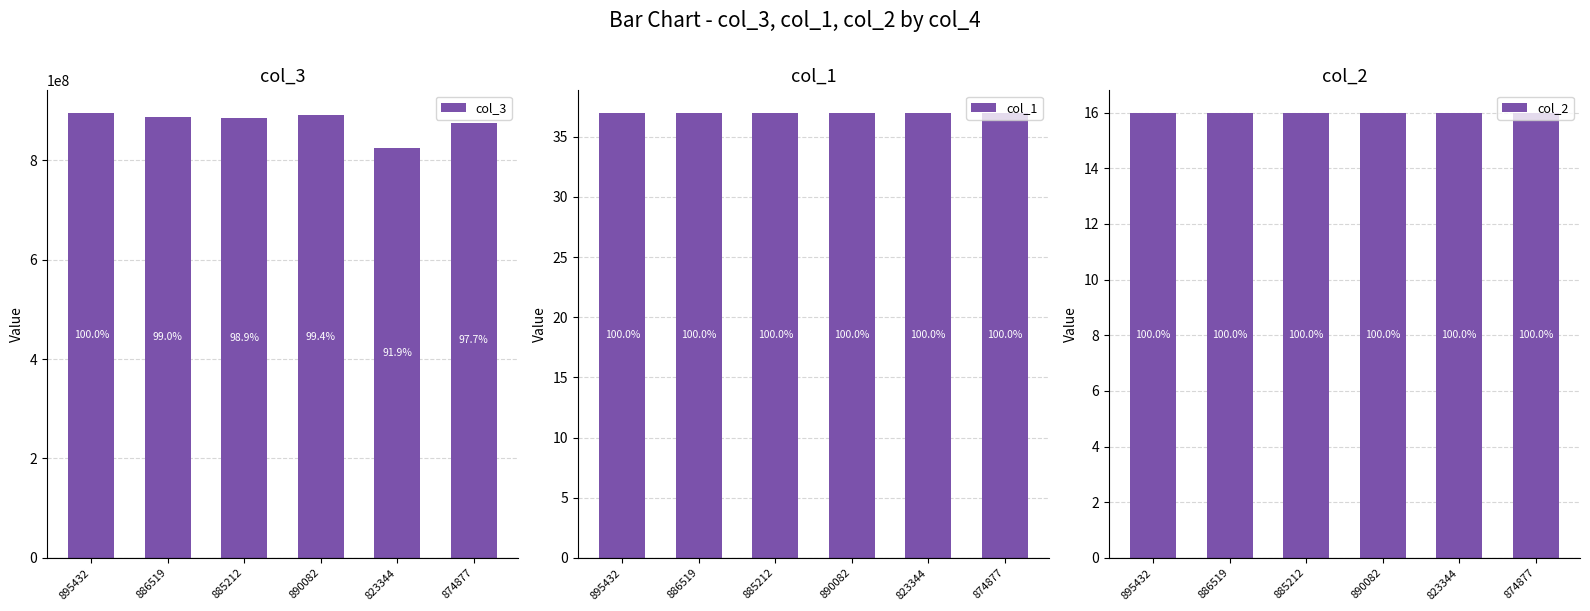

The col_1 series shows 37 at 890082. True or false?

True